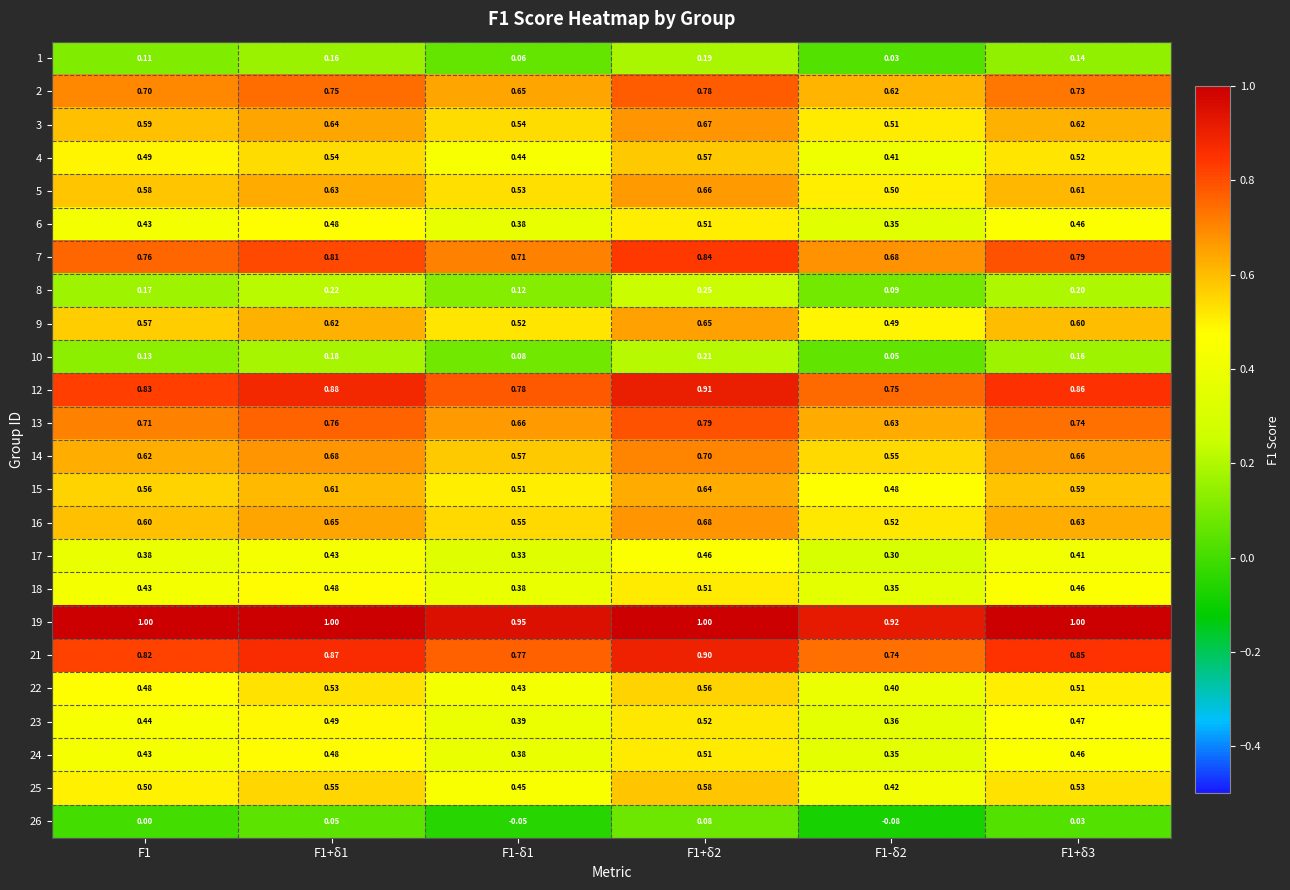

At which category is the sum across all series the highest?

F1+δ2